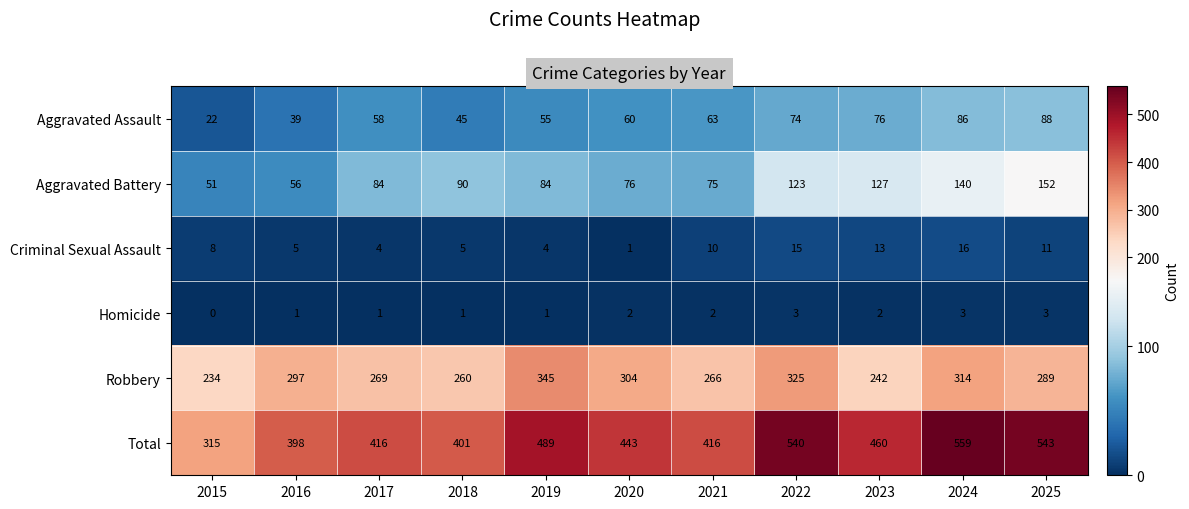

Between 2015 and 2018, which series saw the biggest shift?

Total